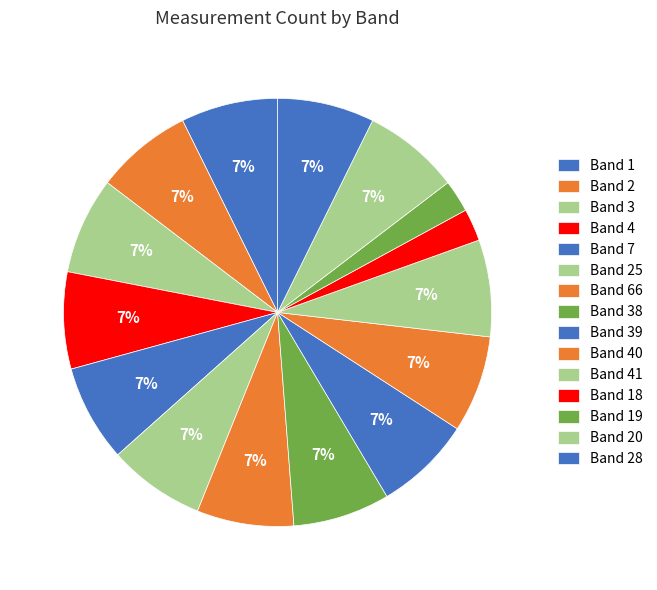

Does Band 40 account for over 50% of the chart?

No